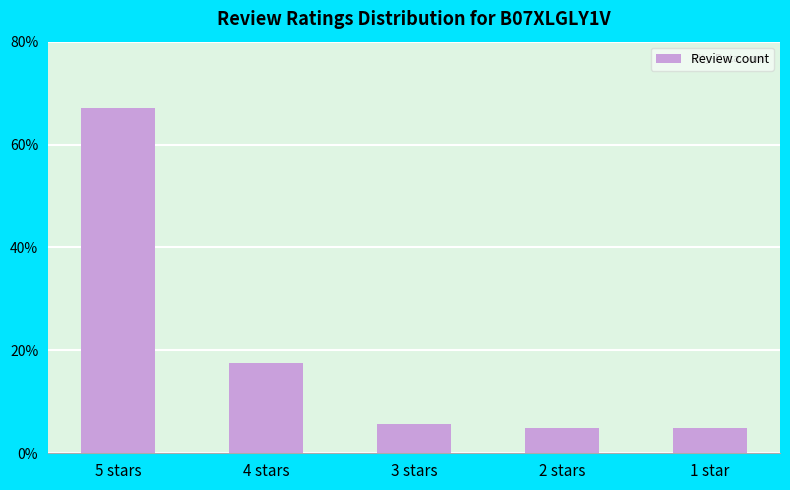

Is it true that the value at 2 stars is 4.9?

True